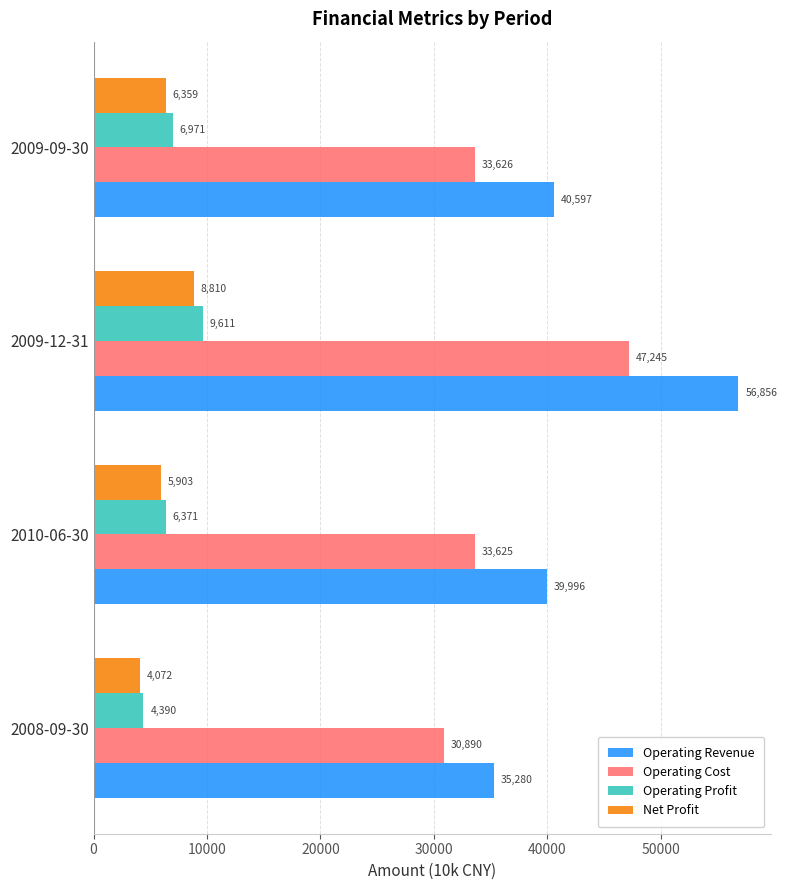

What is the approximate value of Operating Cost at 2009-12-31, to the nearest 50?

47250